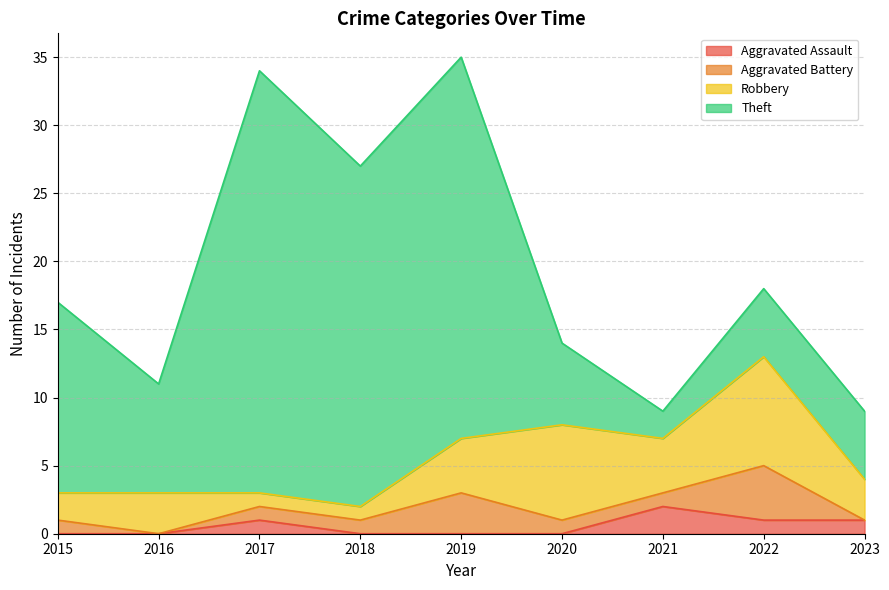

What is the value of the Robbery point at the 4th from the left?

1